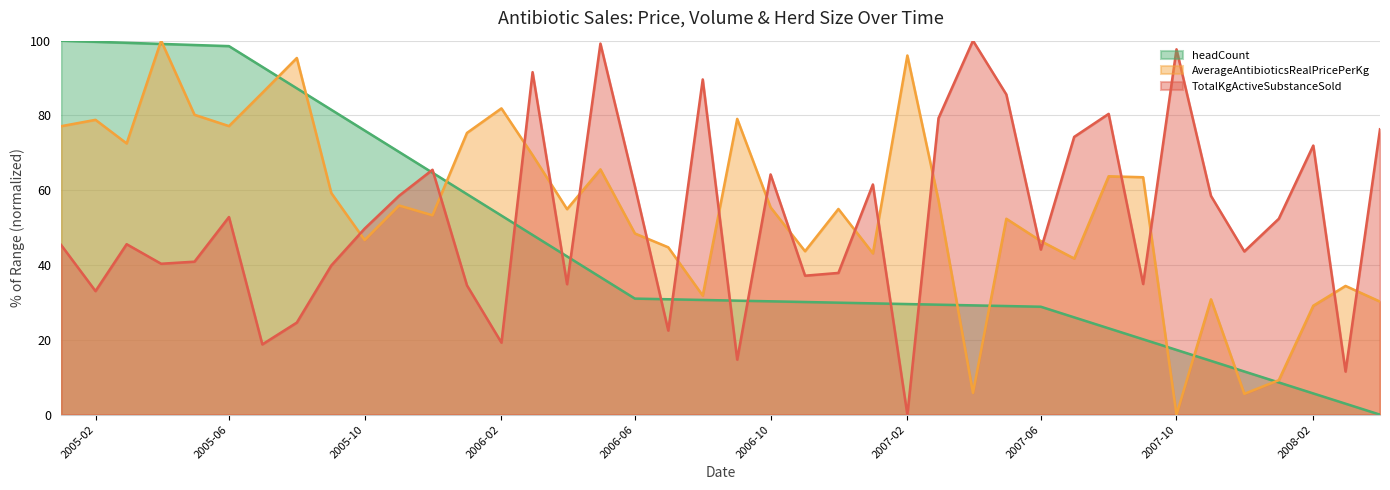

True or false: TotalKgActiveSubstanceSold and AverageAntibioticsRealPricePerKg cross at least once.

True